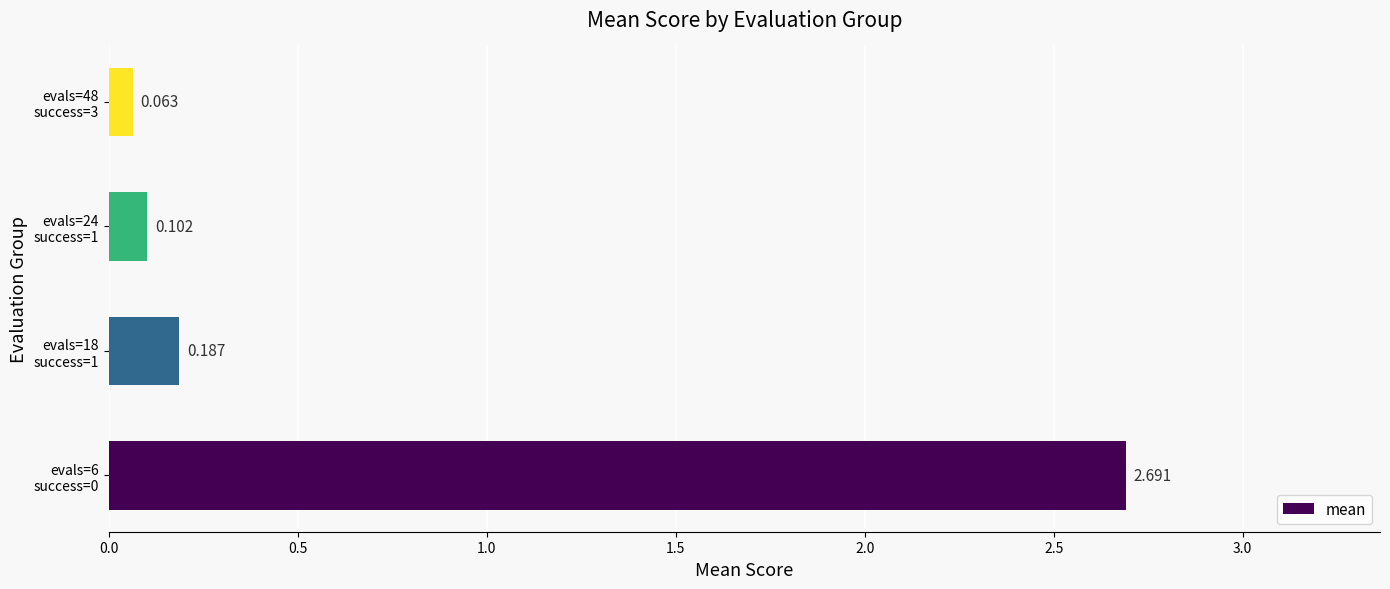

How many series are shown in this chart?

1